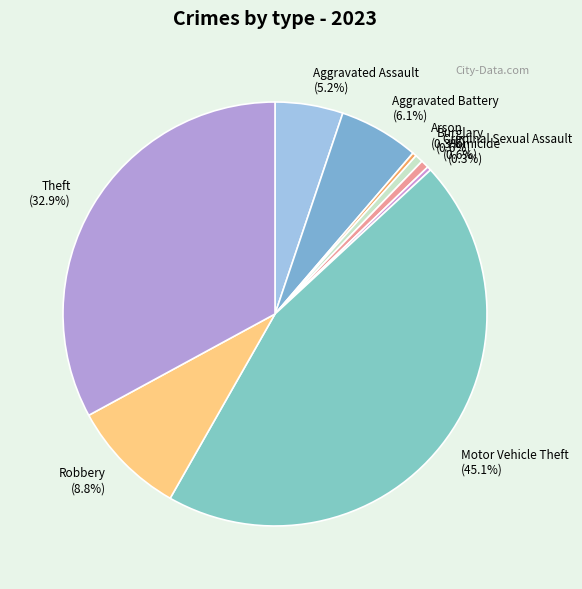

Combined, do Criminal Sexual Assault and Theft account for over 50%?

No